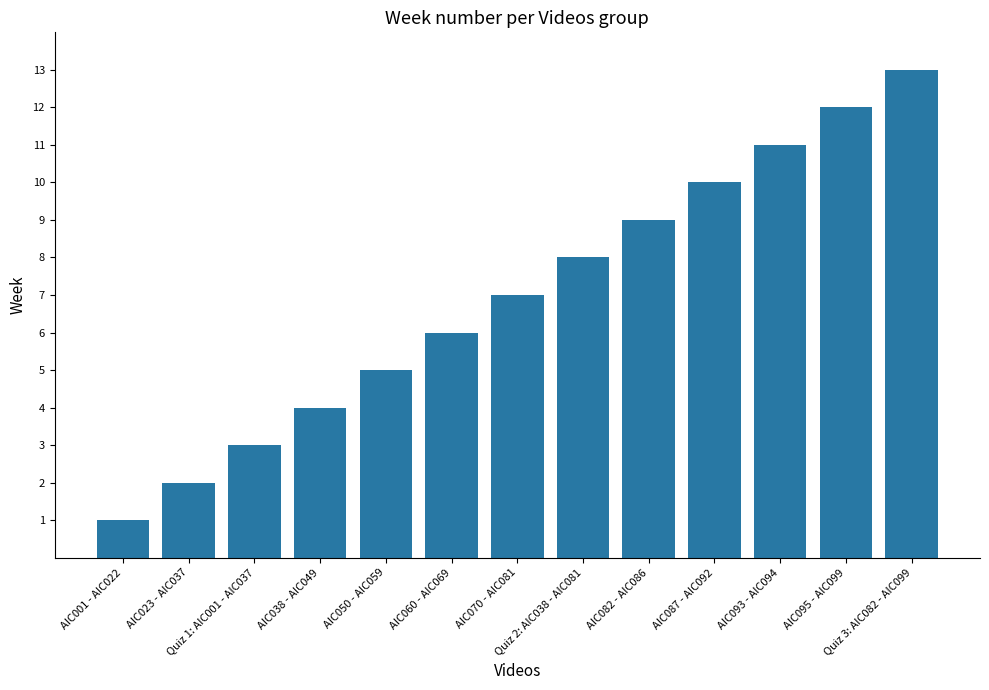

True or false: the data shows 3 at AIC050 - AIC059.

False